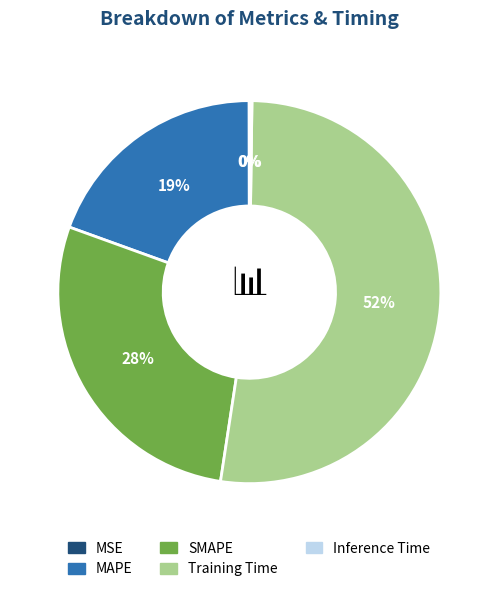

What is the largest slice in the pie chart?

Training Time